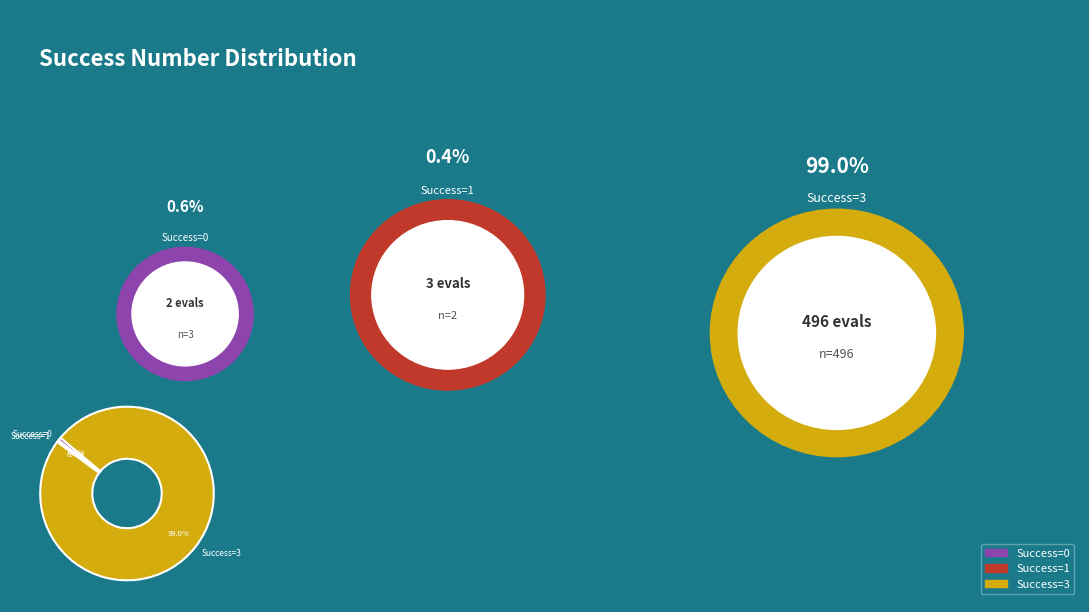

Which category accounts for the majority?

Success=3